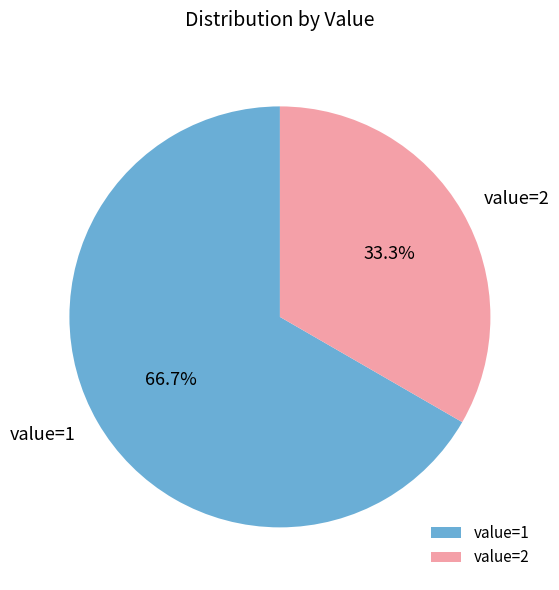

What is the ratio of the value at value=1 to the value at value=2?

2.0